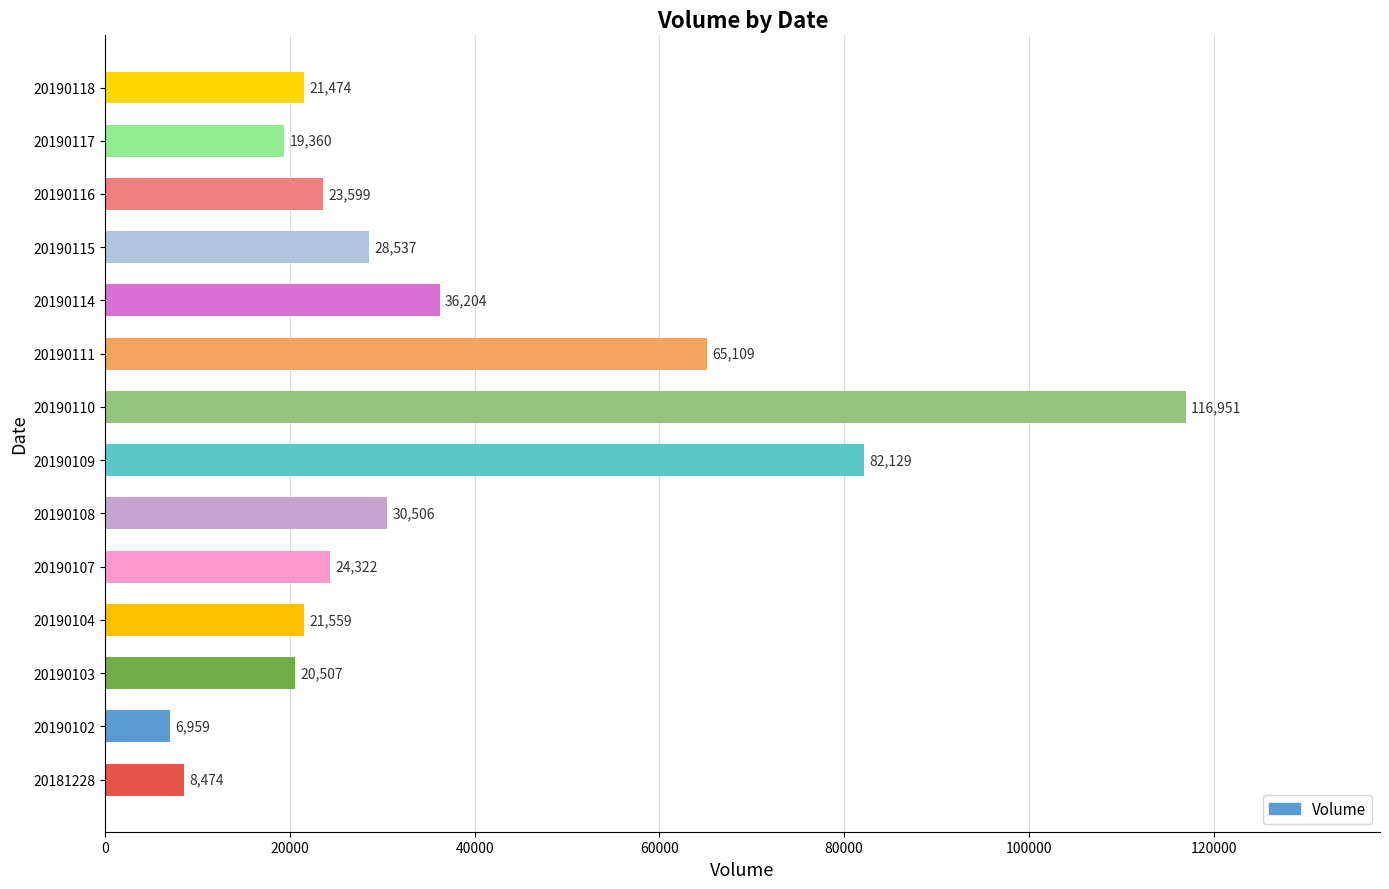

What is the smallest value displayed?

6959